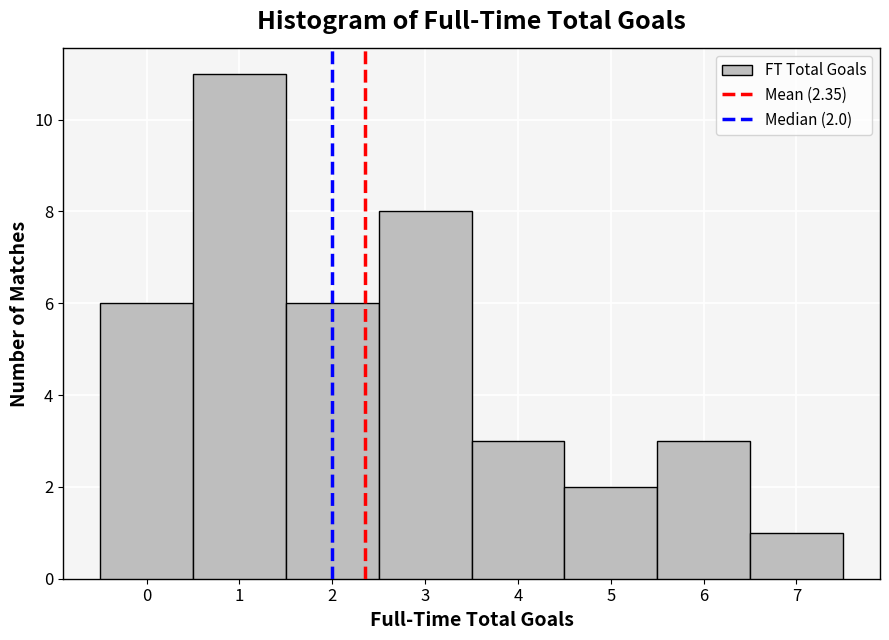

Over which range of the x-axis is the bar tallest?

0.5 to 1.5